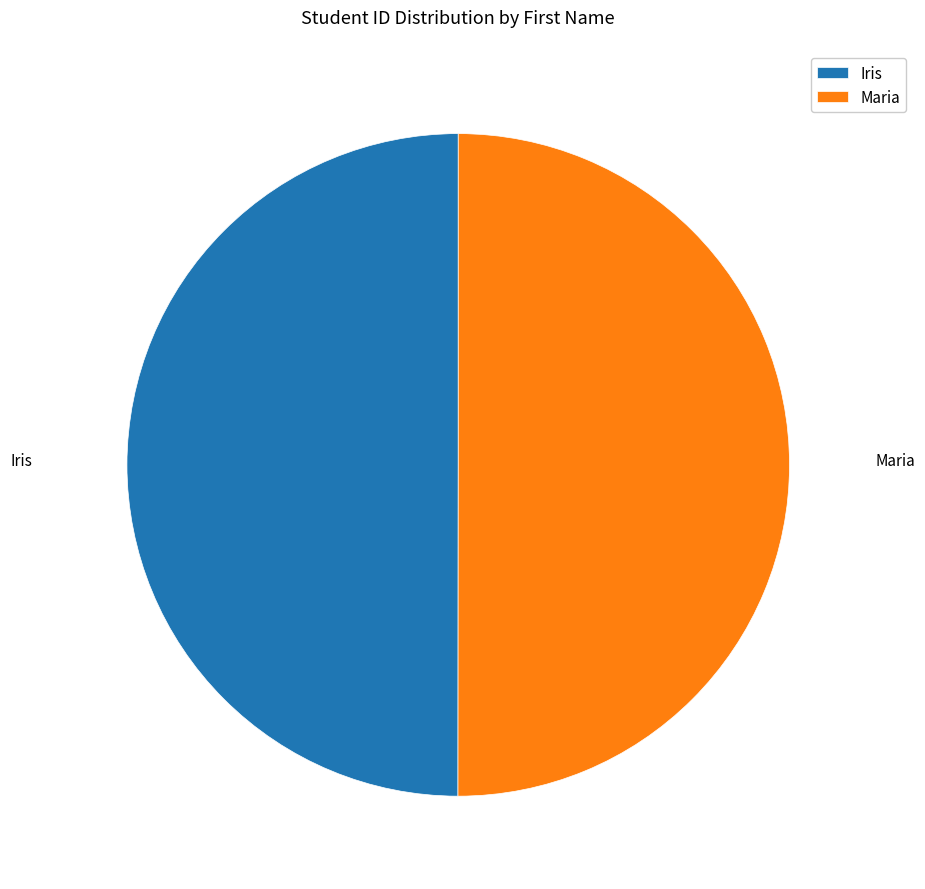

What is the ratio of the value at Iris to the value at Maria?

1.0